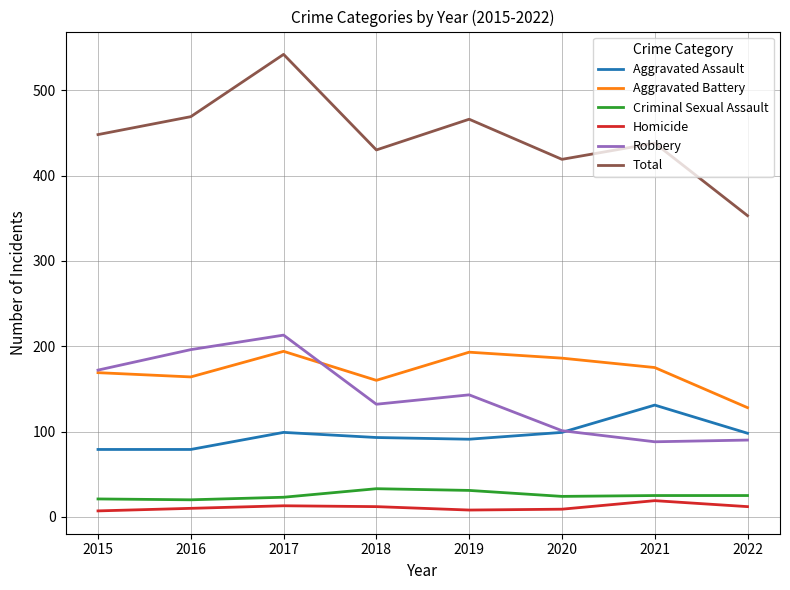

Does the chart have visible grid lines?

Yes